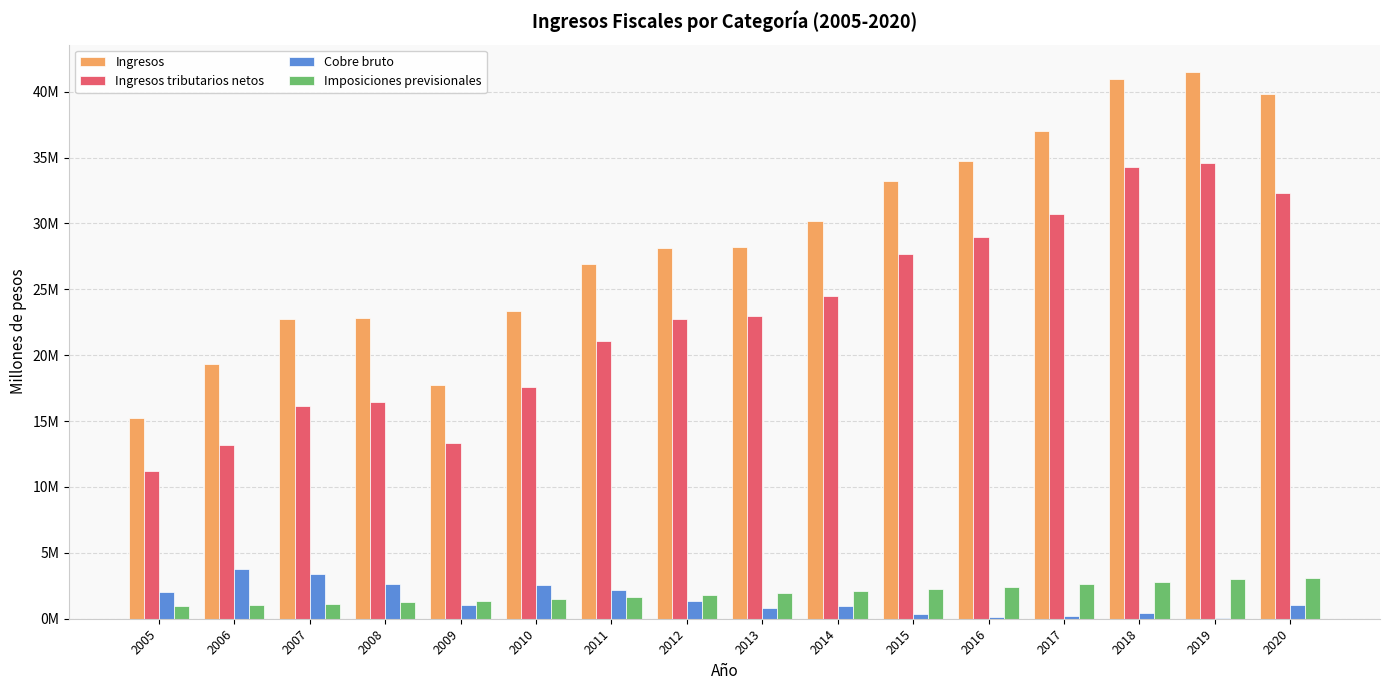

At 2011, list the series in order from largest to smallest.

Ingresos, Ingresos tributarios netos, Cobre bruto, Imposiciones previsionales